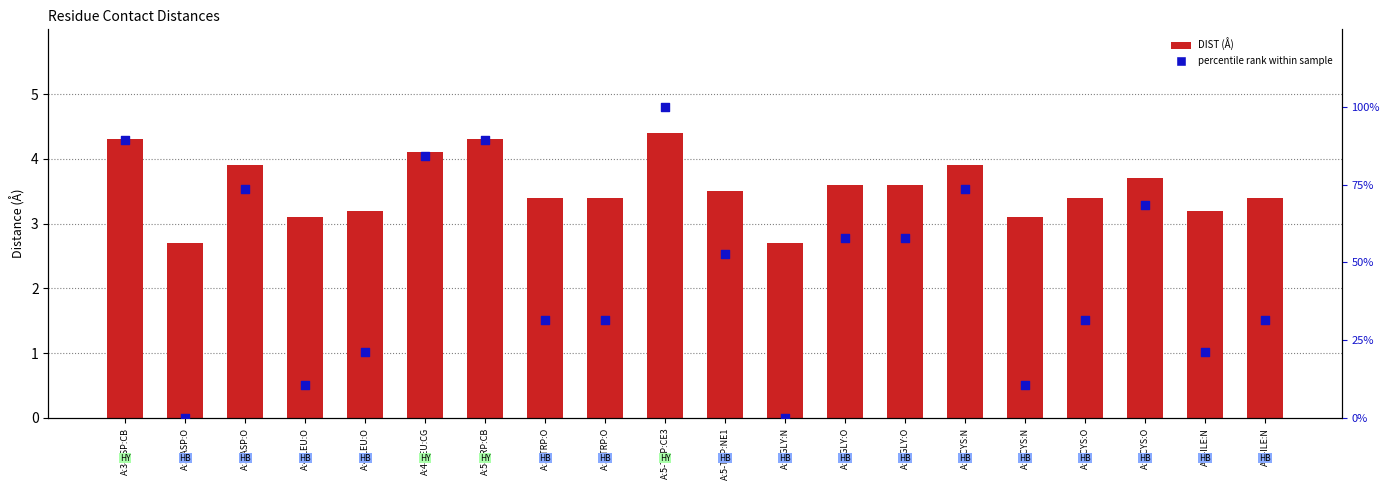

What is the total value across all series at A:7-CYS:N?

77.6